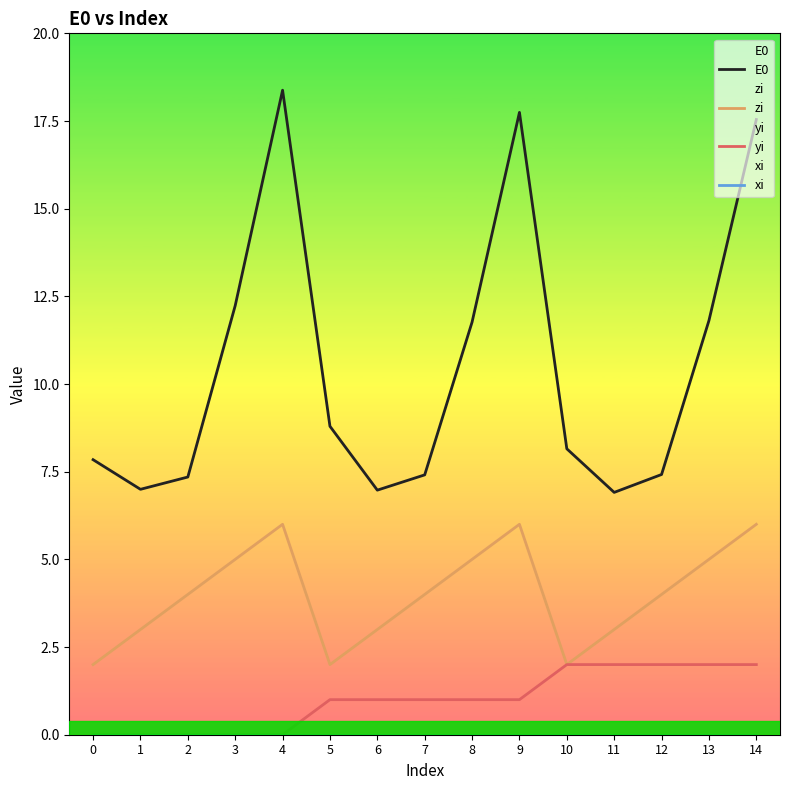

Is the value of E0 at 3 greater than the value of yi at 9?

Yes